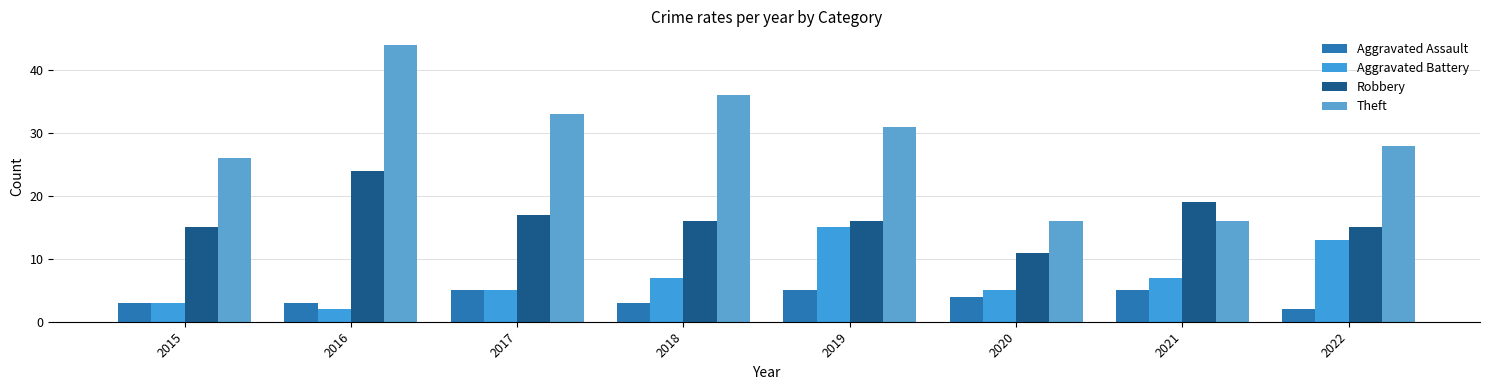

Which series has the largest range (max minus min)?

Theft